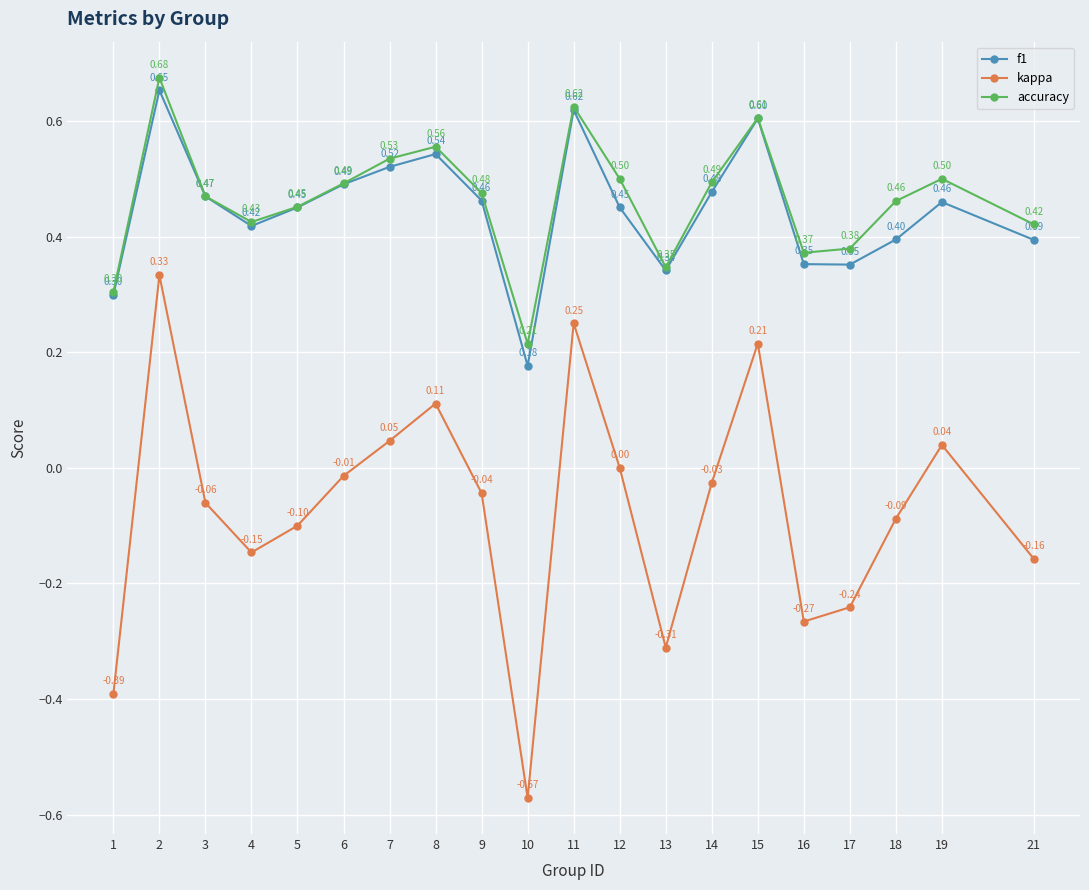

Which series has the largest total across all categories?

accuracy